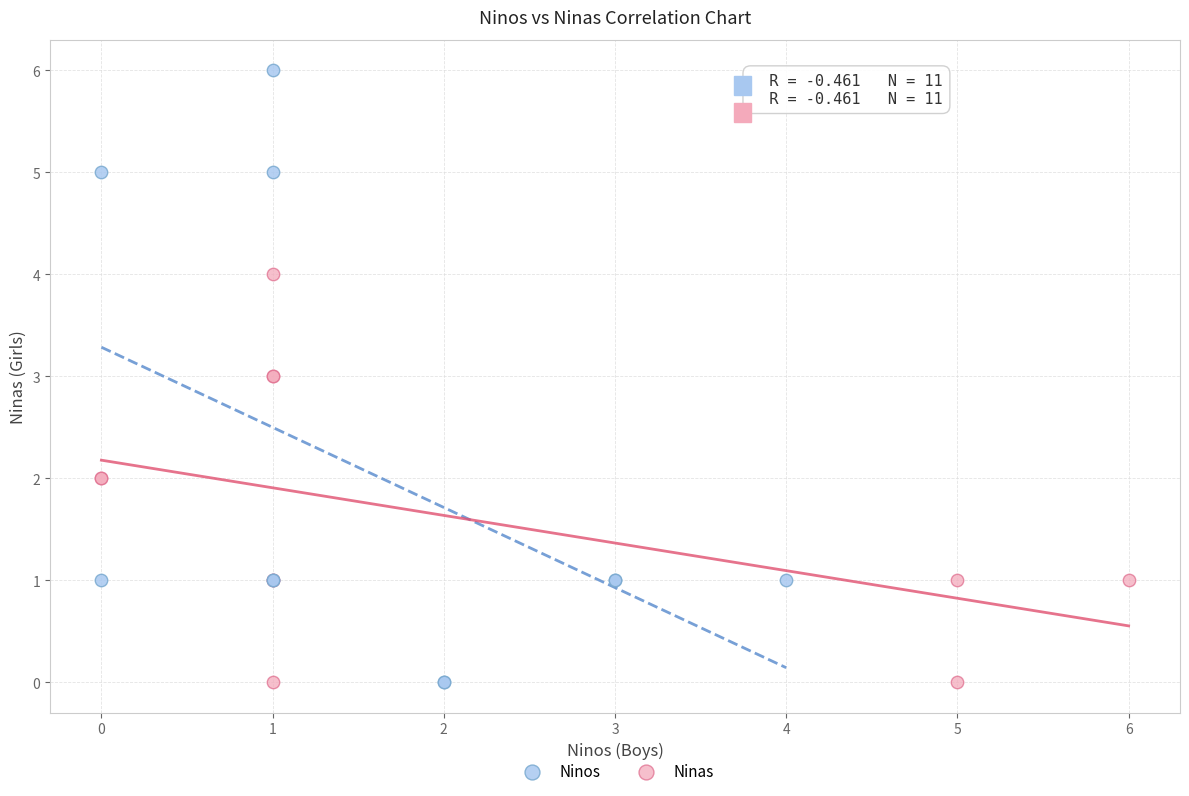

Which series has the largest Y range (max minus min)?

Ninos